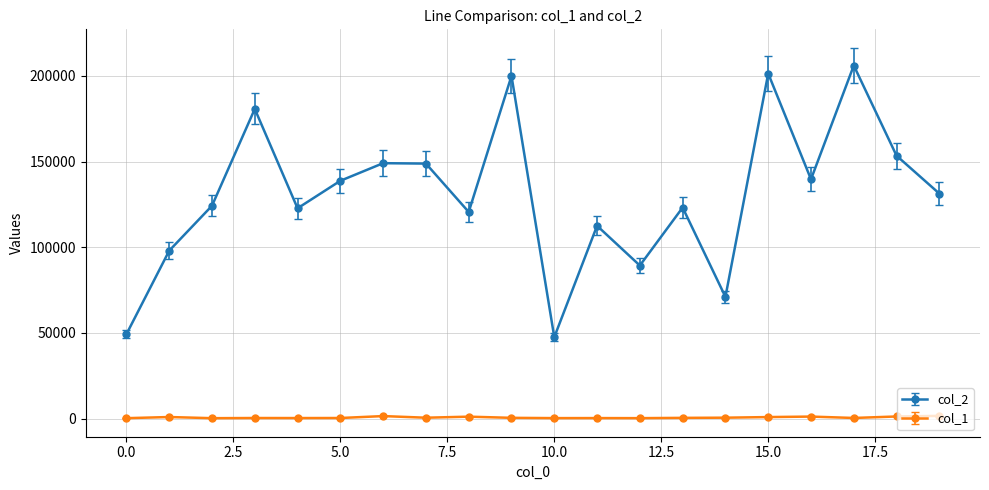

What is the greatest value displayed?

206099